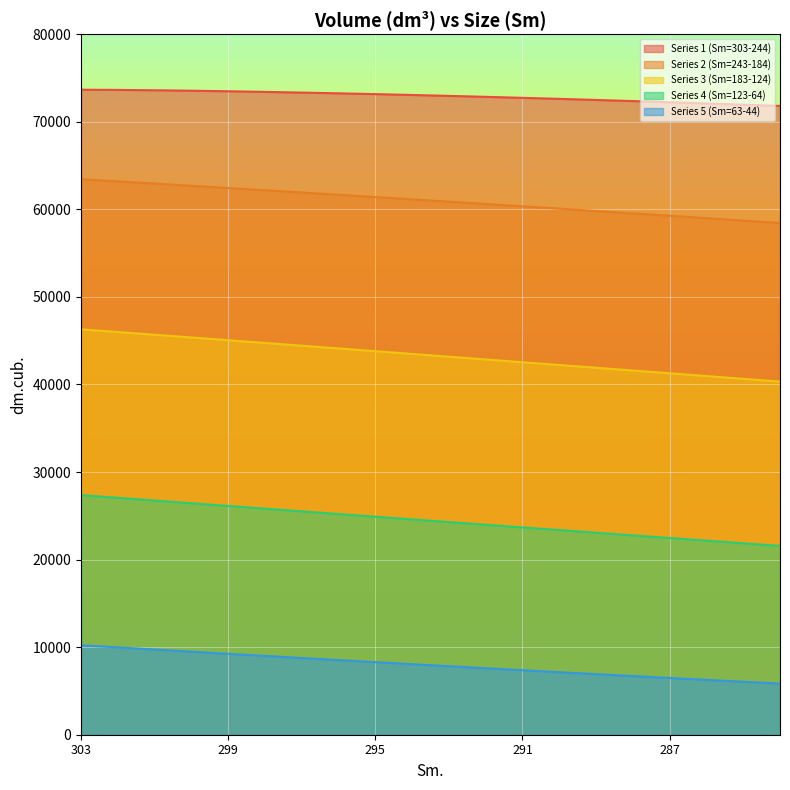

At which label does Series 1 (Sm=303-244) reach its peak?

303